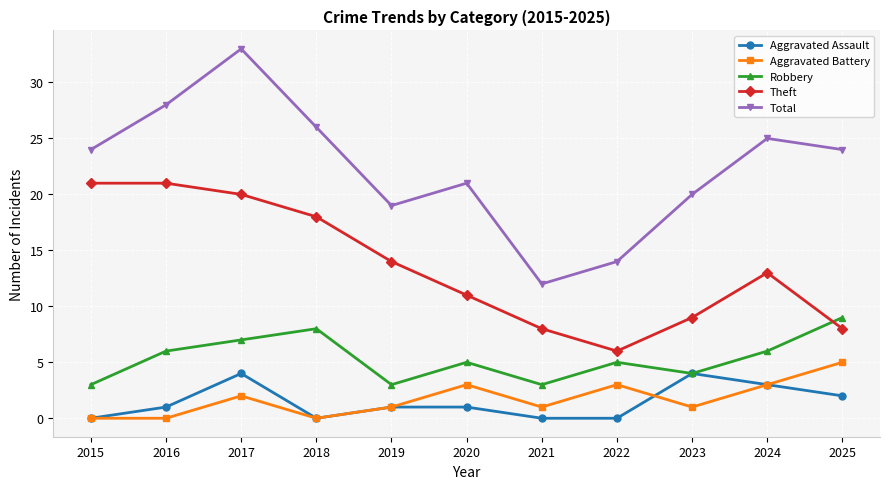

What value does the Aggravated Assault series have at 2017?

4